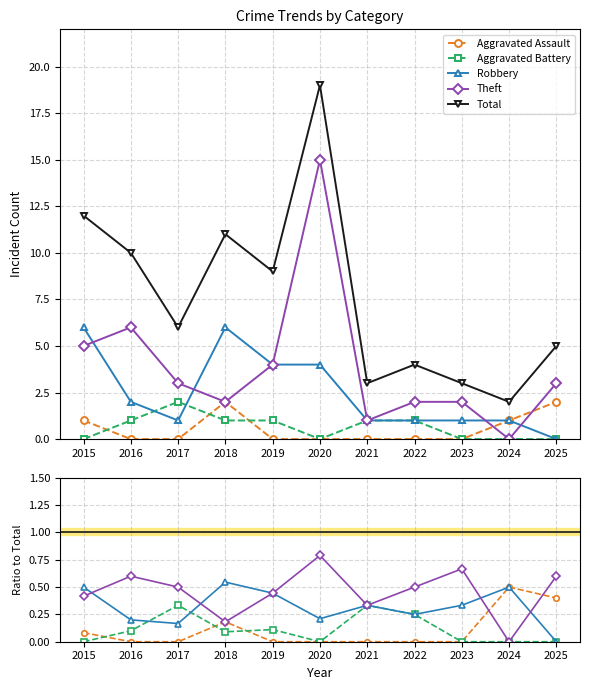

True or false: Total and Robbery intersect in this chart.

False